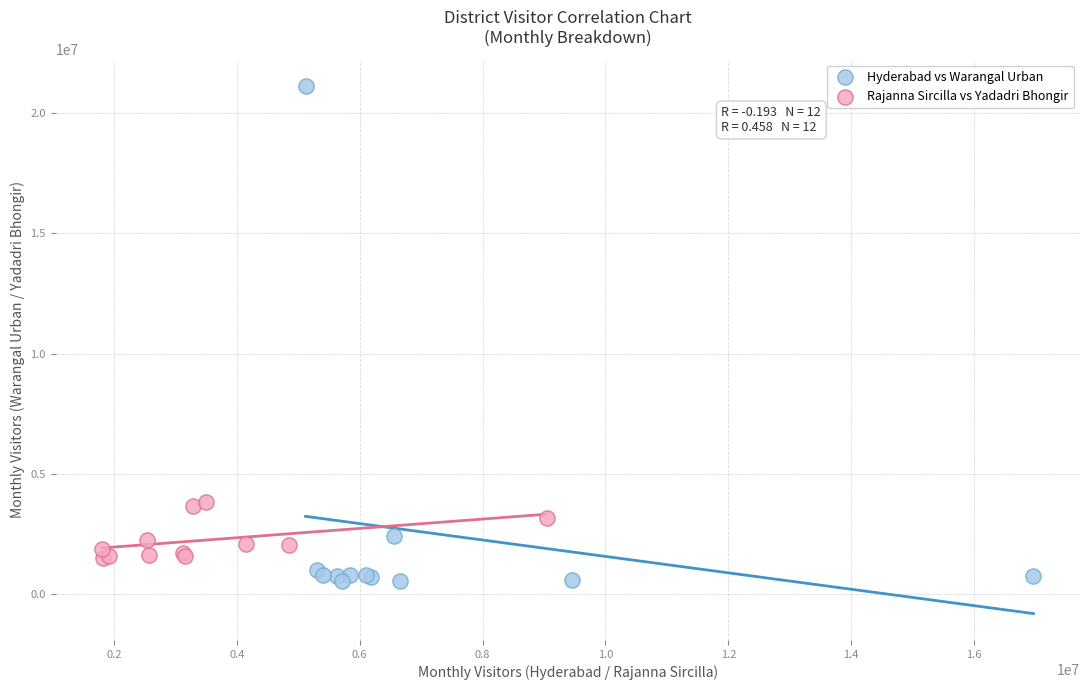

Which series has the widest spread of Y values?

Hyderabad vs Warangal Urban